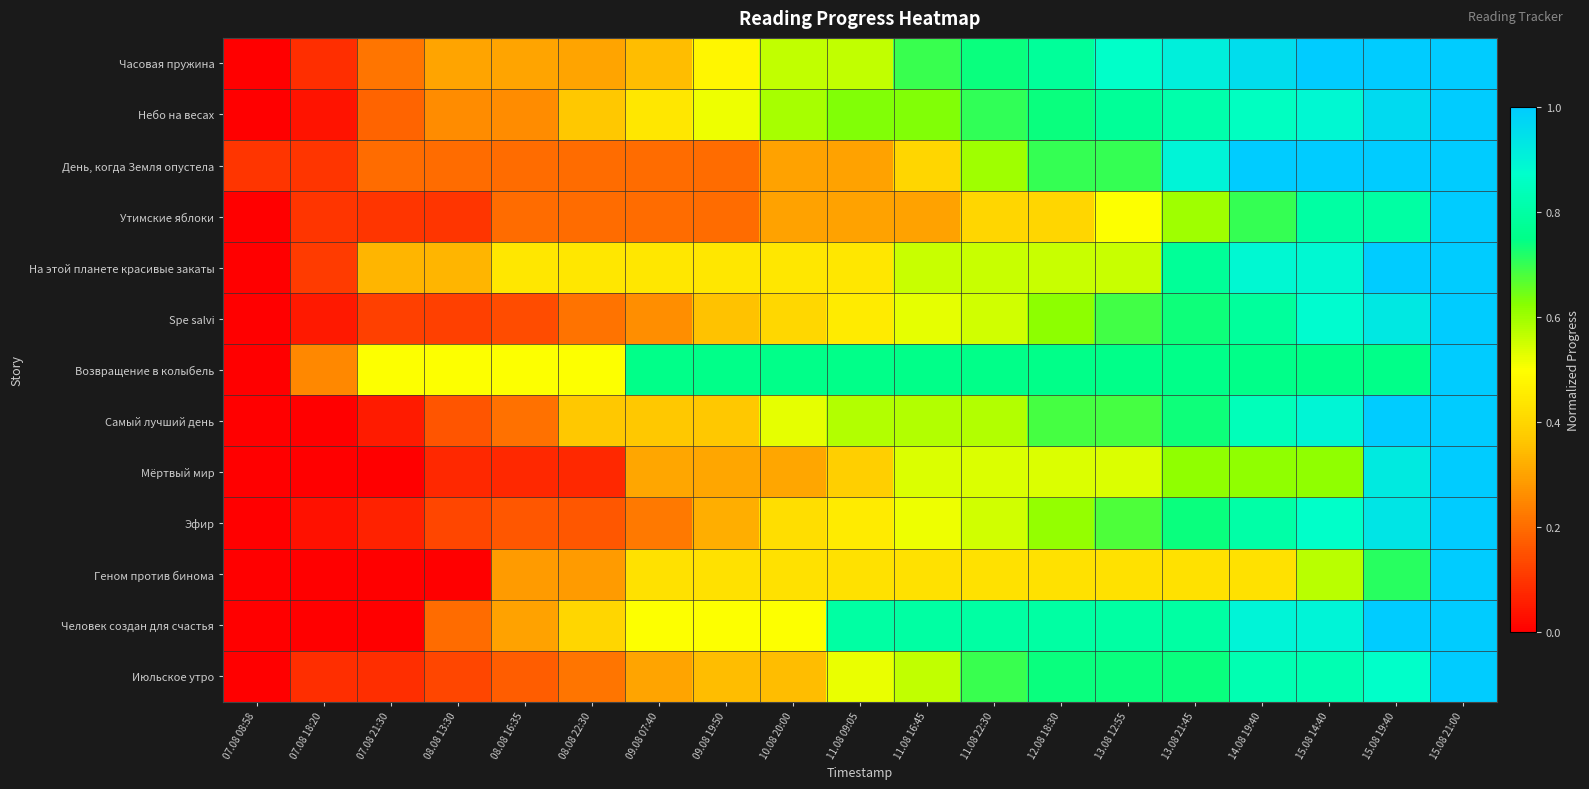

At which category is the sum across all series the highest?

15.08 21:00